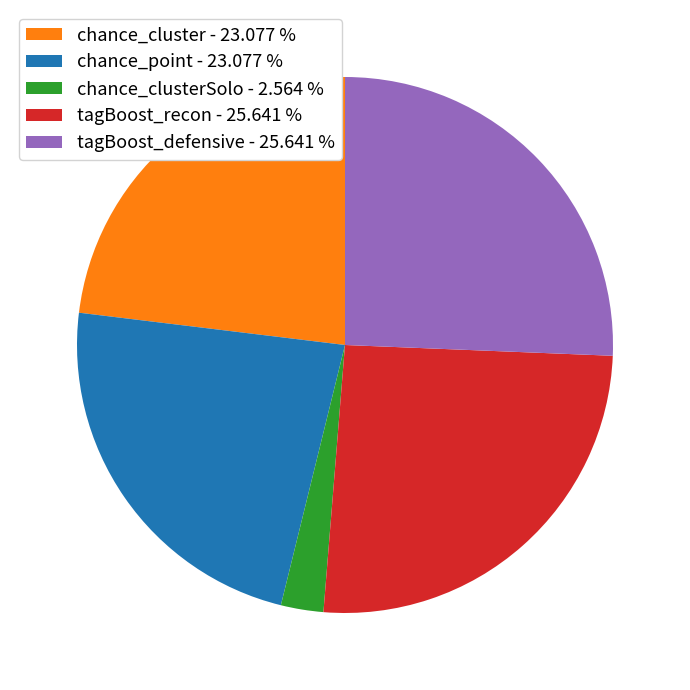

Which category has the smallest portion of the pie?

chance_clusterSolo - 2.564 %